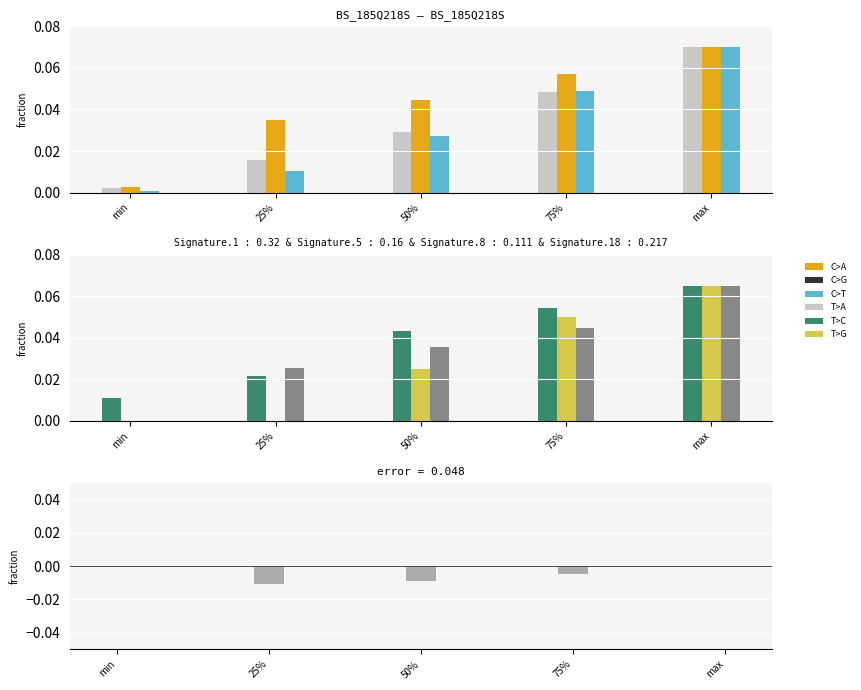

Between 50% and max, which is larger?

max